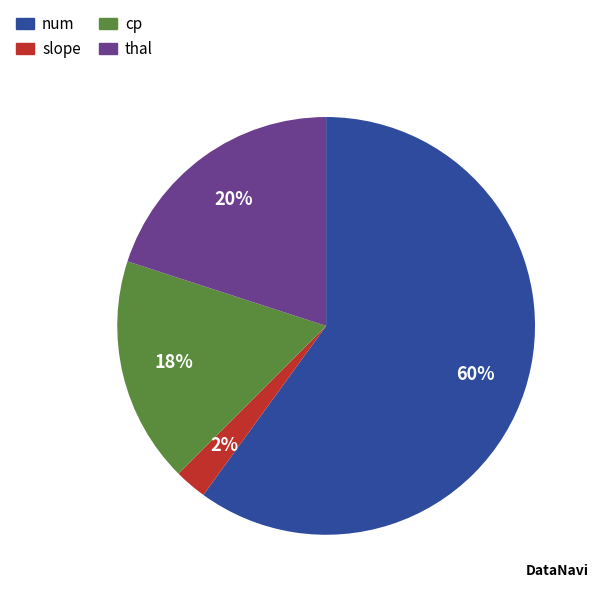

To the nearest percent, what percentage of the pie is cp?

18%